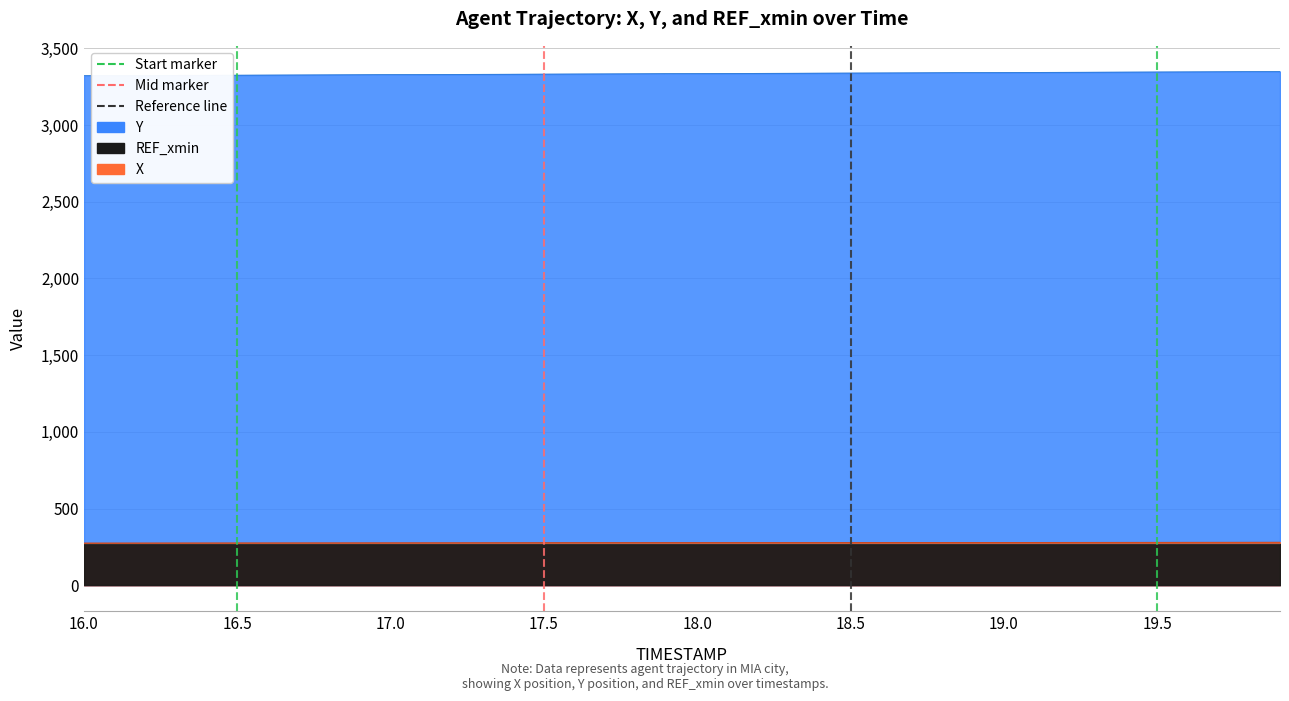

True or false: Y and X intersect in this chart.

False